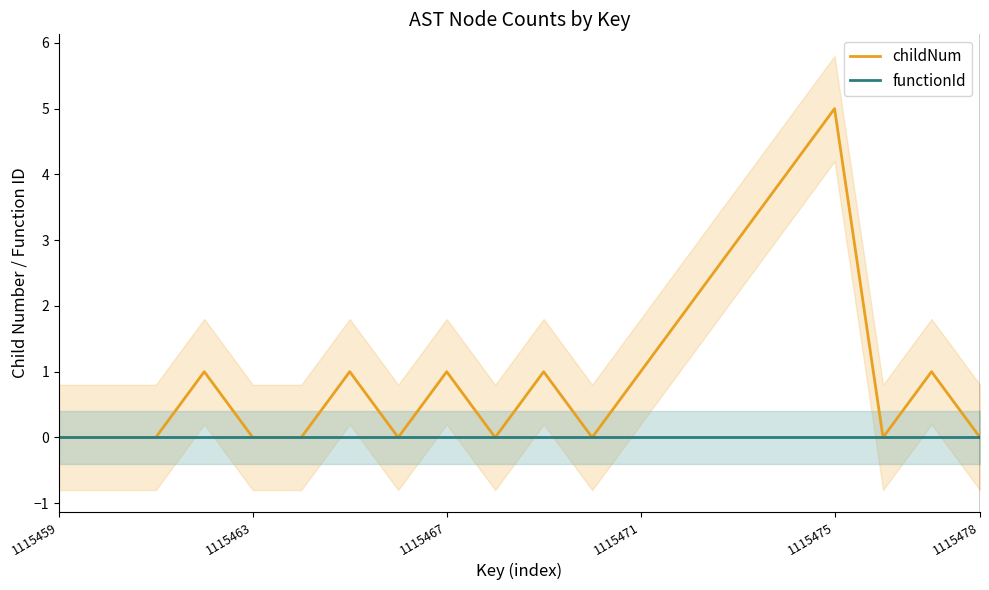

How many interior local peaks does the childNum series have?

6